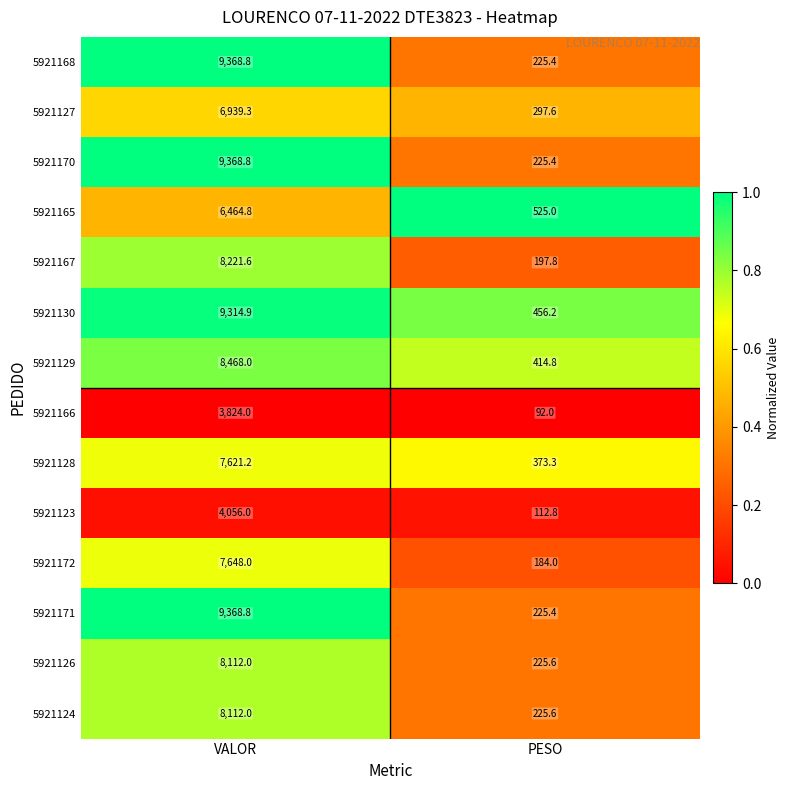

At which label does 5921130 first exceed 9314?

VALOR